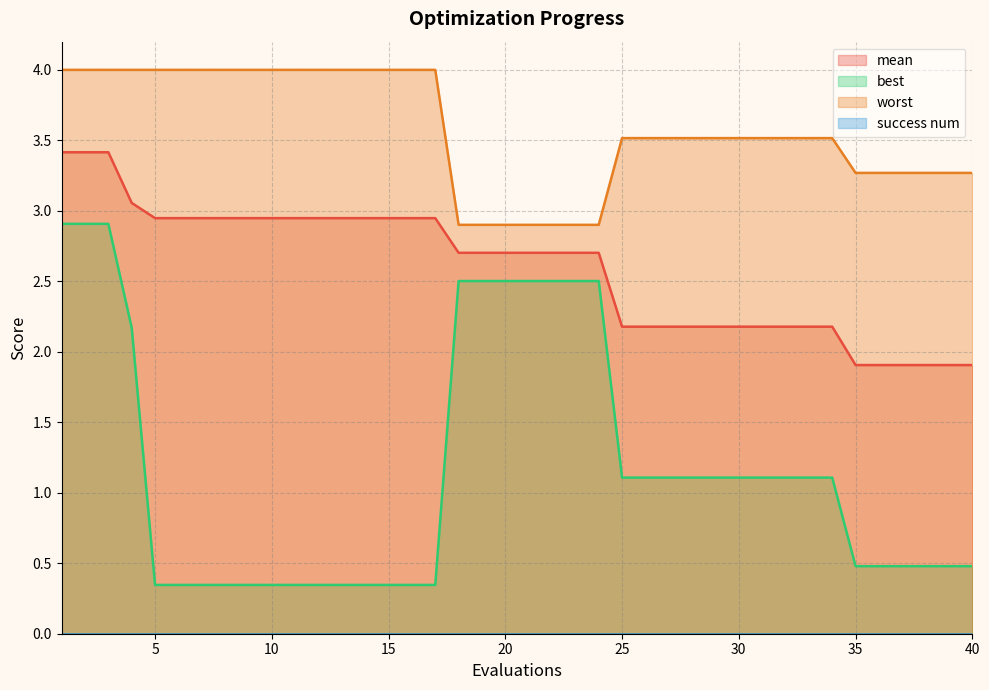

True or false: worst has a value of 2.3 at 32.

False